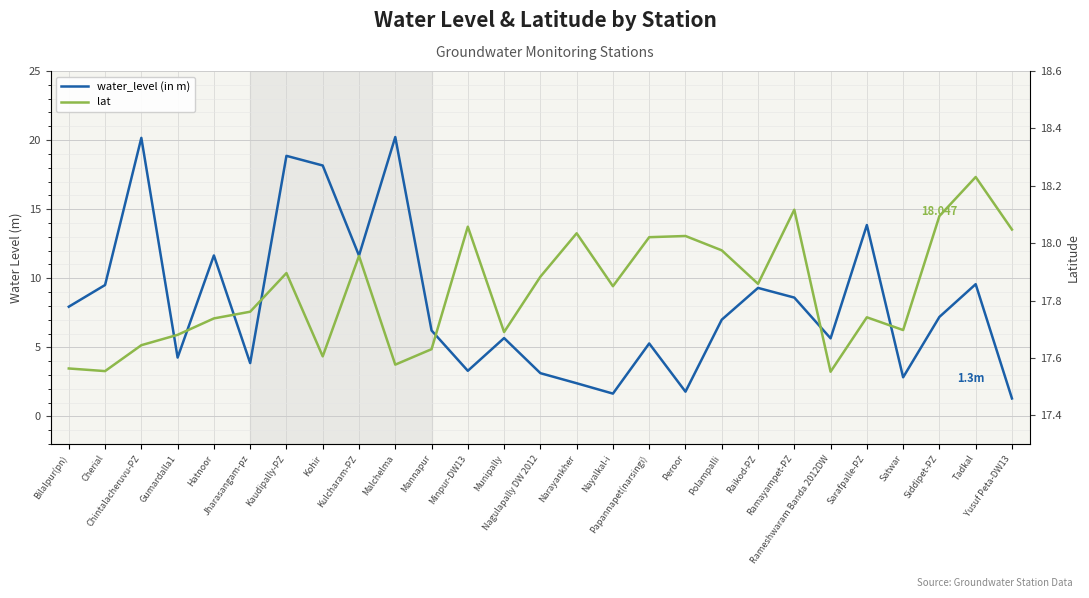

How many values in the water_level (in m) series exceed 7?

13